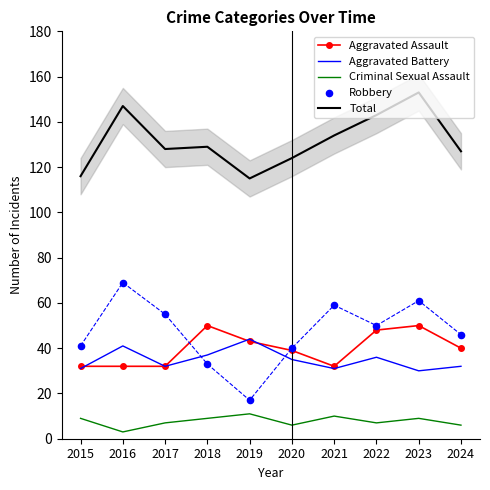

Which series has the largest Y range (max minus min)?

Robbery